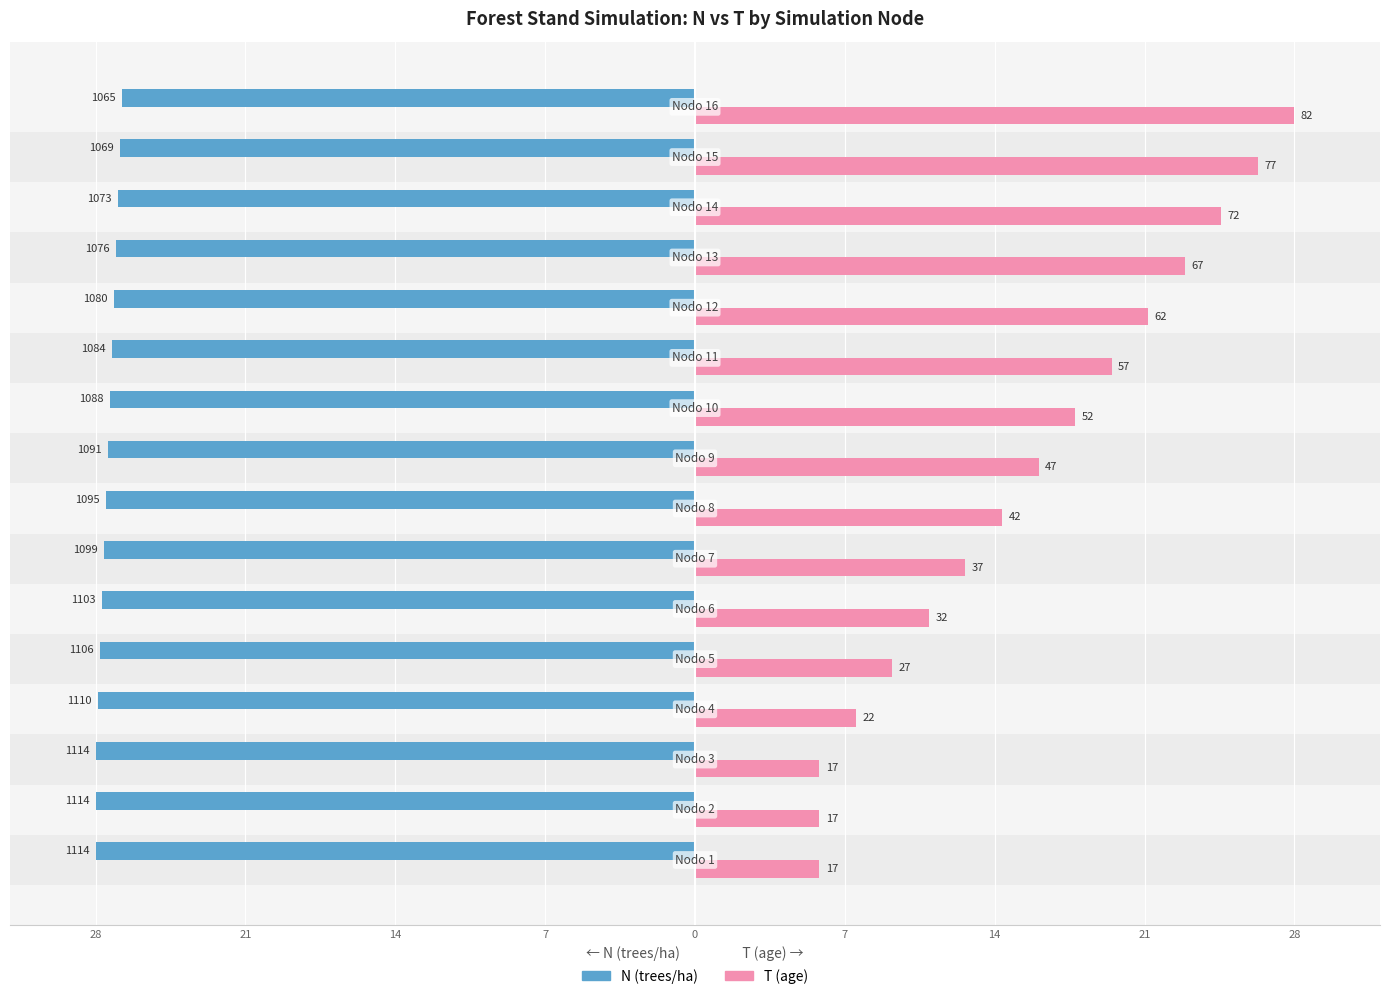

The value of N at 11 is -5.9. True or false?

False